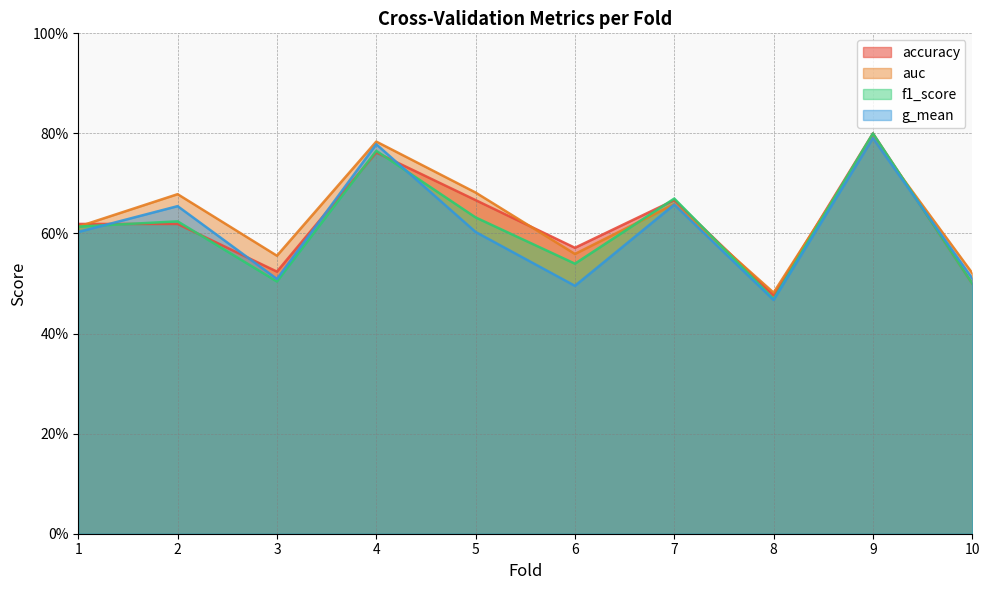

Reading right to left, transcribe all the data shown in this chart.

accuracy: 10=0.5	9=0.8	8=0.5	7=0.7	6=0.6	5=0.7	4=0.8	3=0.5	2=0.6	1=0.6
auc: 10=0.5	9=0.8	8=0.5	7=0.7	6=0.6	5=0.7	4=0.8	3=0.6	2=0.7	1=0.6
f1_score: 10=0.5	9=0.8	8=0.5	7=0.7	6=0.5	5=0.6	4=0.8	3=0.5	2=0.6	1=0.6
g_mean: 10=0.5	9=0.8	8=0.5	7=0.7	6=0.5	5=0.6	4=0.8	3=0.5	2=0.7	1=0.6